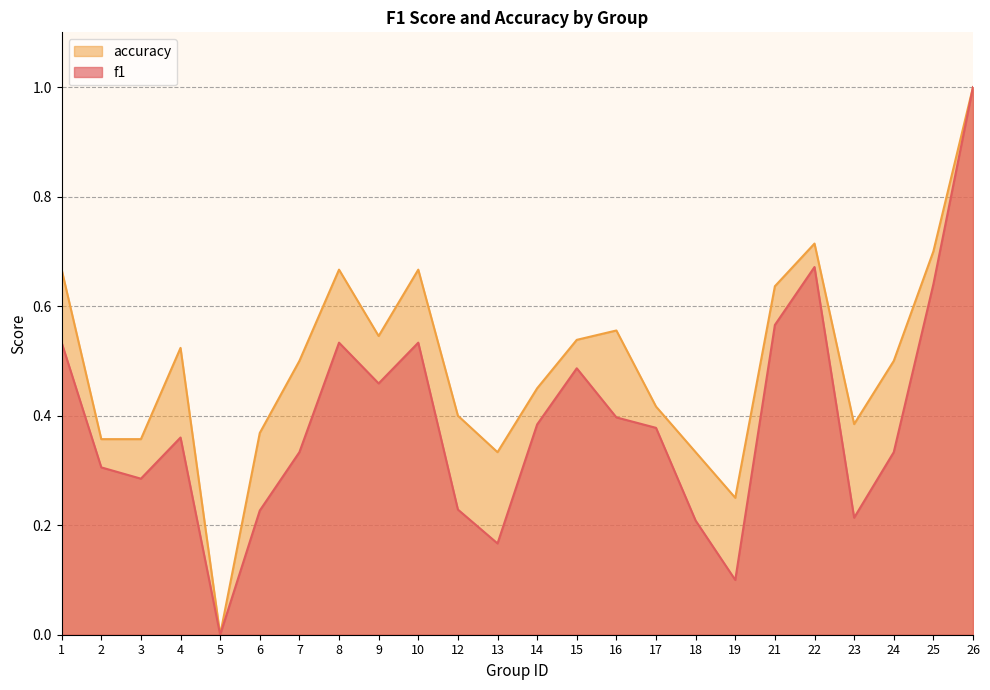

Which series changed the most between 3 and 18?

f1